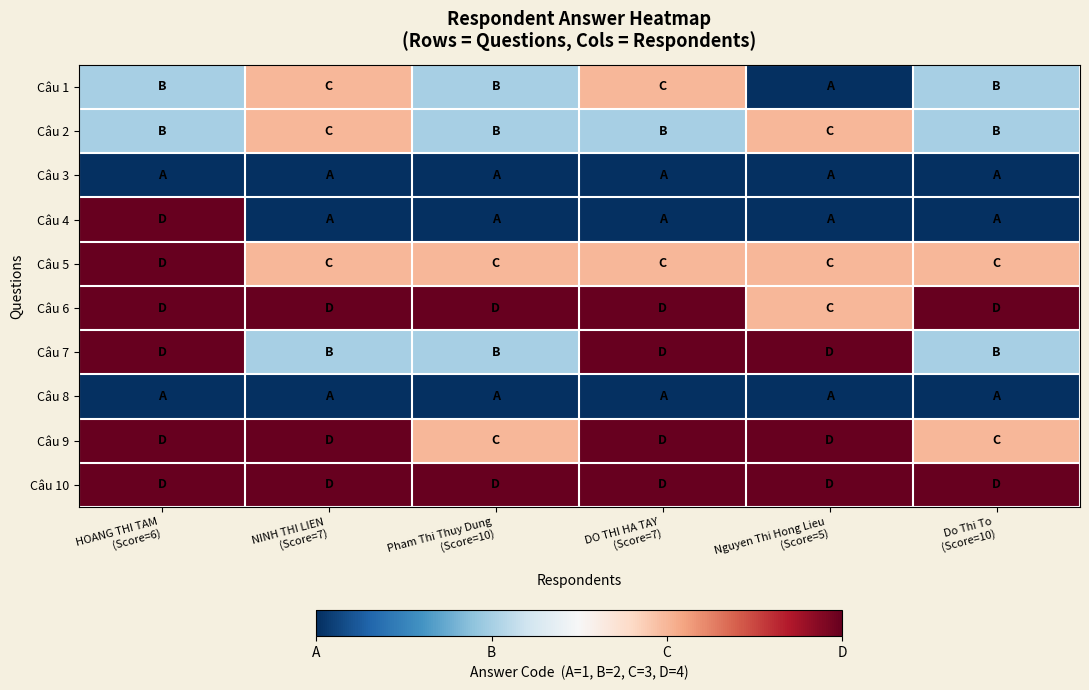

Which series has the widest spread of values?

Câu 4